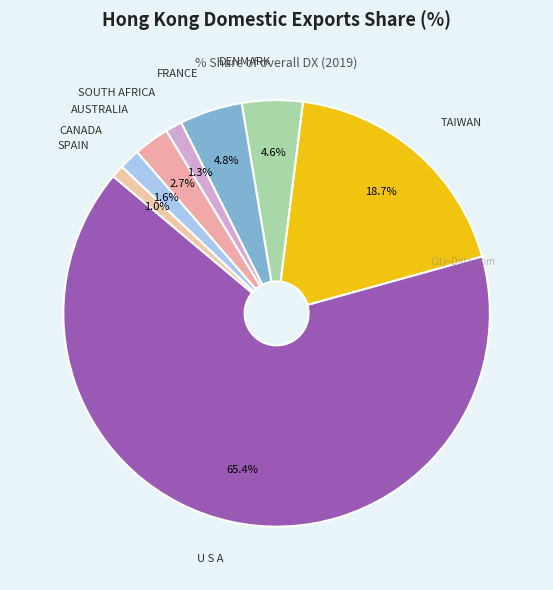

How many slices are in this pie chart?

8